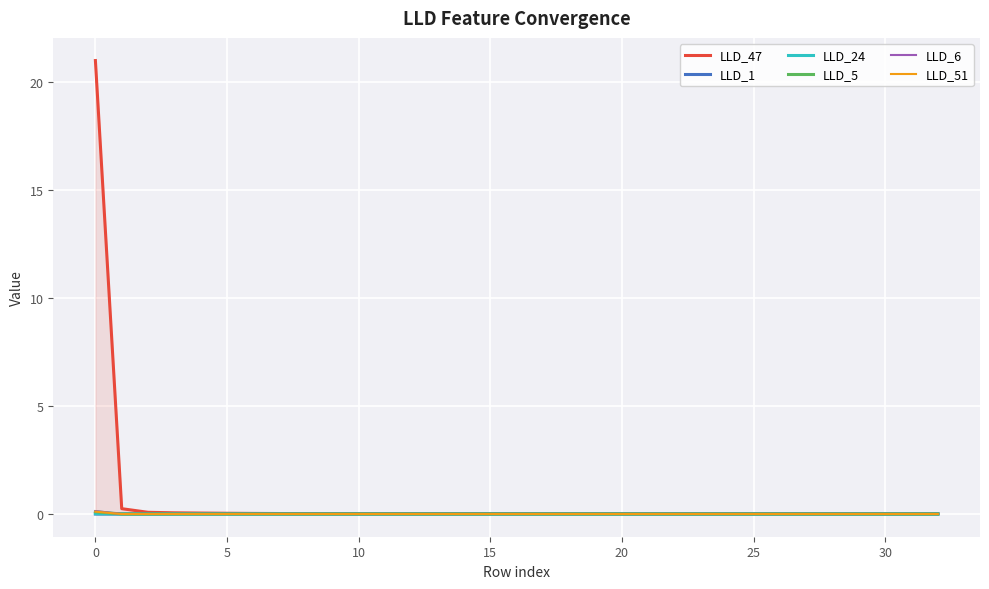

What is the maximum value for LLD_51?

0.1